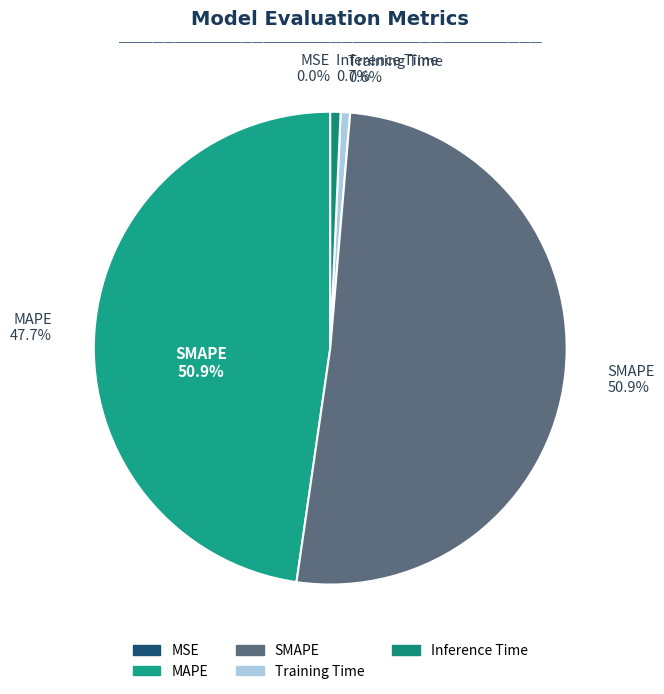

How many segments does this pie chart have?

5